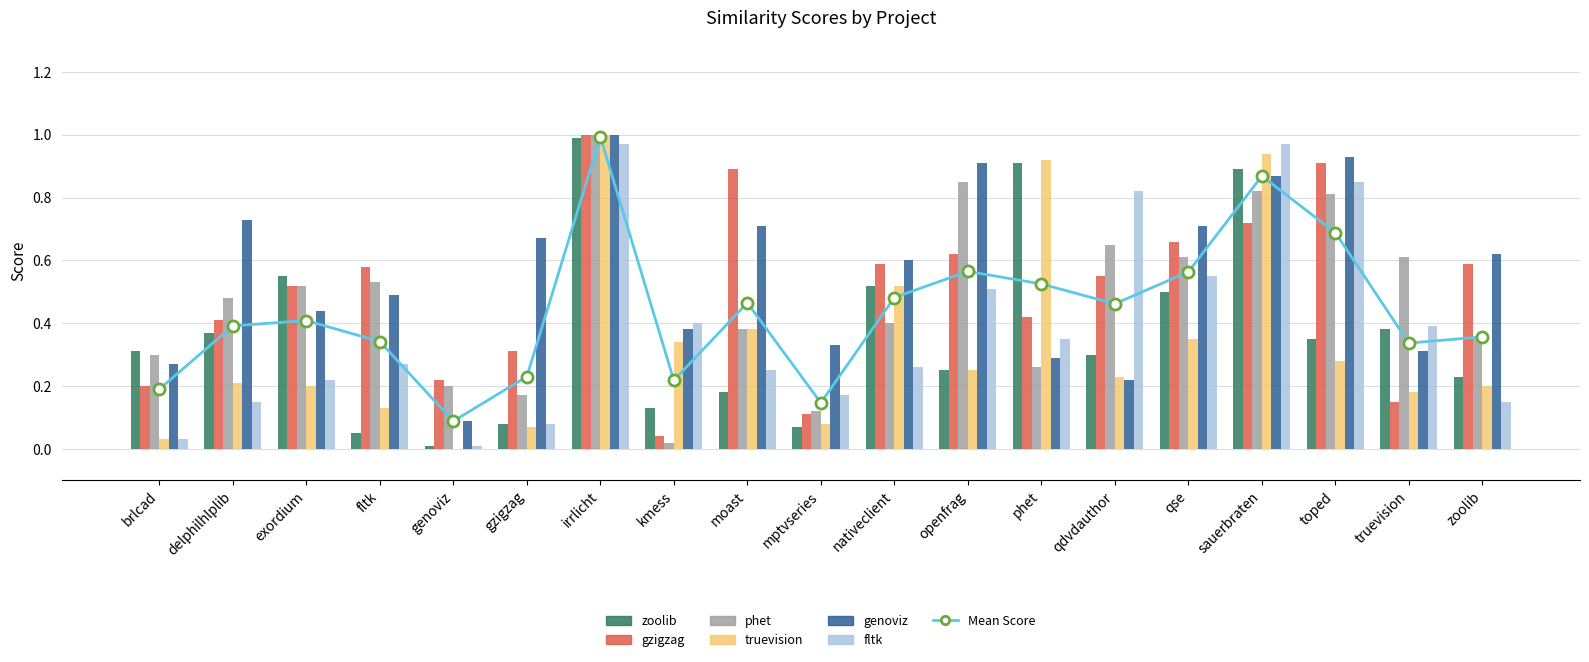

The genoviz.csv series shows 0.7 at fltk. True or false?

False